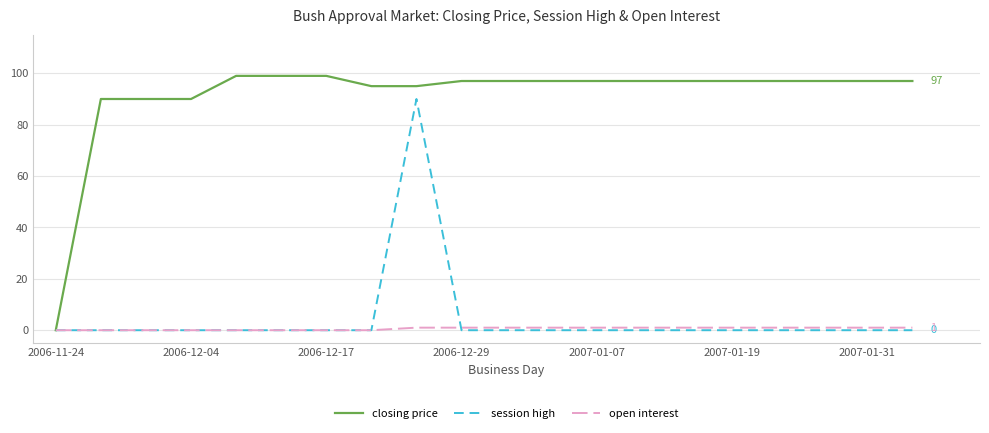

Does the chart have visible grid lines?

Yes